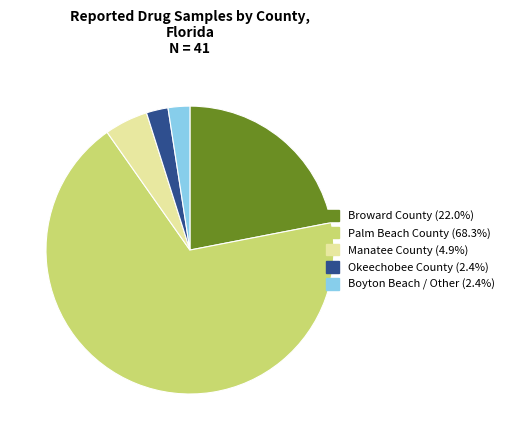

How many slices are in this pie chart?

5